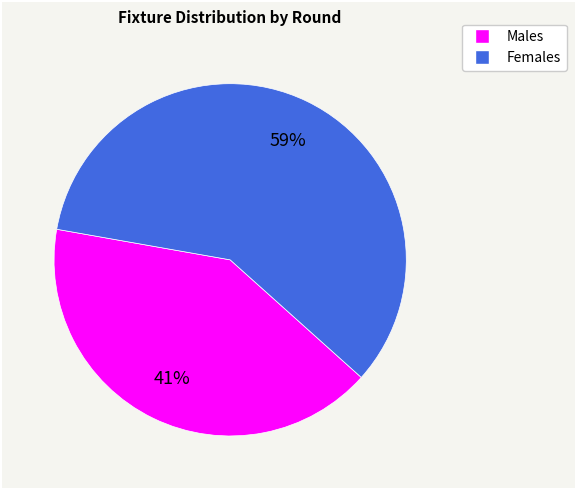

Is there a majority slice in this chart?

Yes